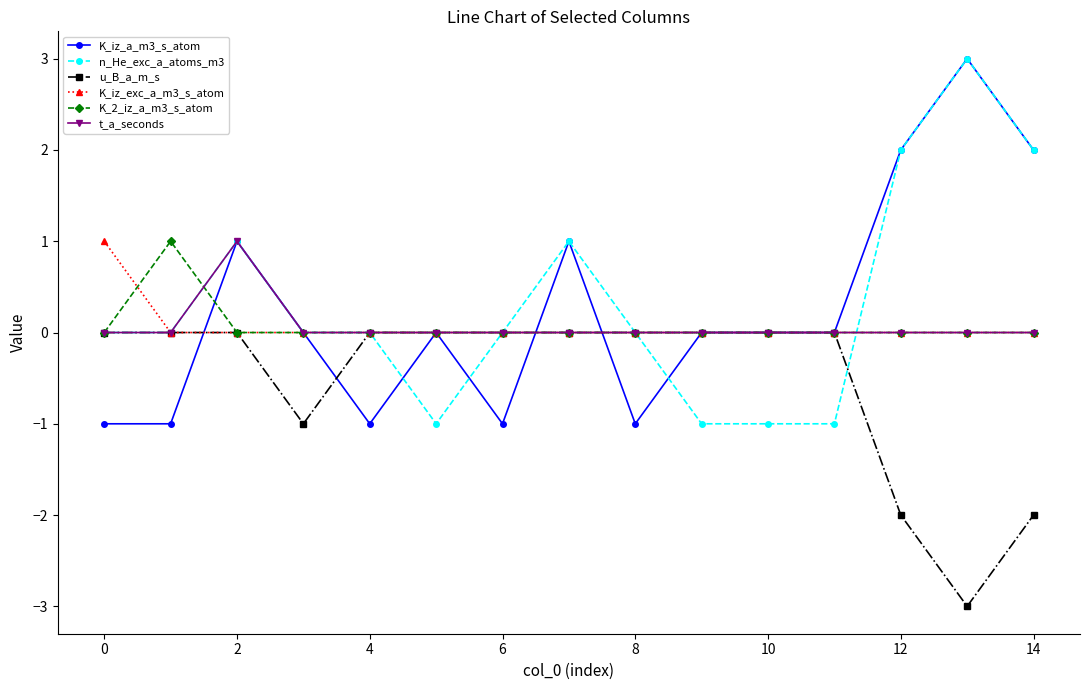

Reading left to right, extract all data points from this chart.

K_iz_a_m3_s_atom: -1	-1	1	0	-1	0	-1	1	-1	0	0	0	2	3	2
n_He_exc_a_atoms_m3: 0	0	1	0	0	-1	0	1	0	-1	-1	-1	2	3	2
u_B_a_m_s: 0	0	0	-1	0	0	0	0	0	0	0	0	-2	-3	-2
K_iz_exc_a_m3_s_atom: 1	0	0	0	0	0	0	0	0	0	0	0	0	0	0
K_2_iz_a_m3_s_atom: 0	1	0	0	0	0	0	0	0	0	0	0	0	0	0
t_a_seconds: 0	0	1	0	0	0	0	0	0	0	0	0	0	0	0